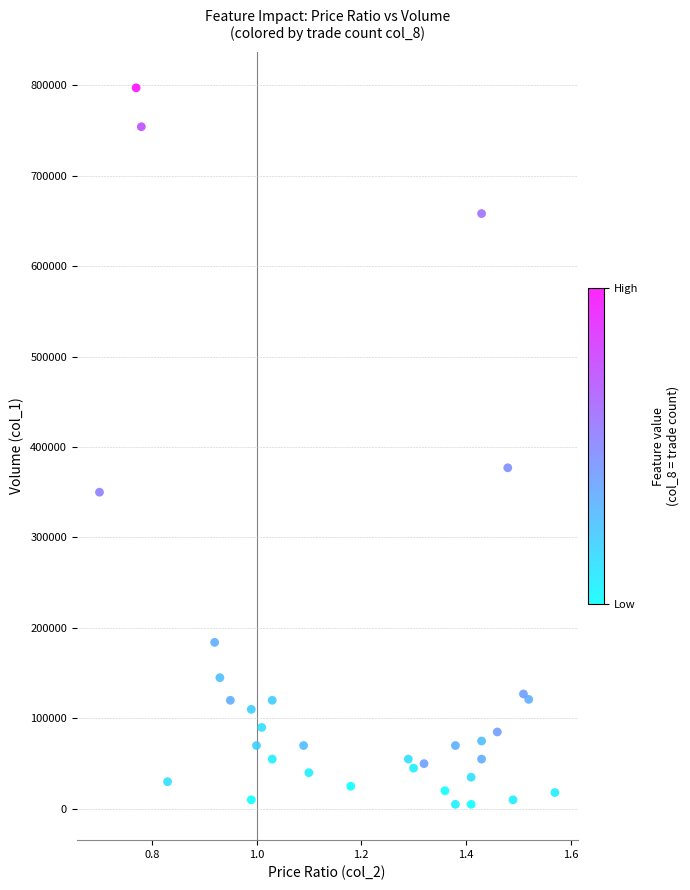

What is the range of Y values (max minus min)?

792000